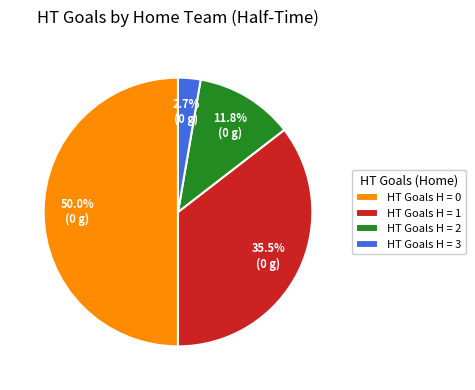

Which has a higher value, HT Goals H = 2 or HT Goals H = 1?

HT Goals H = 1